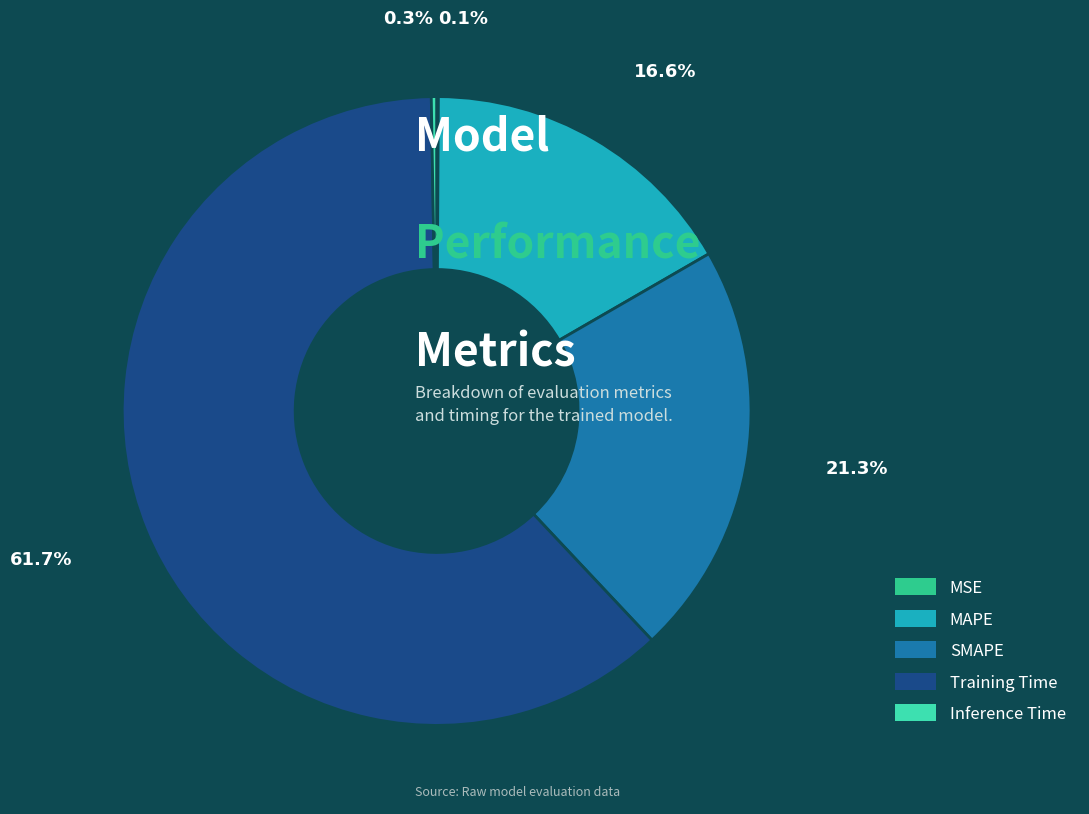

What percentage do MAPE and Training Time together represent?

78.3%